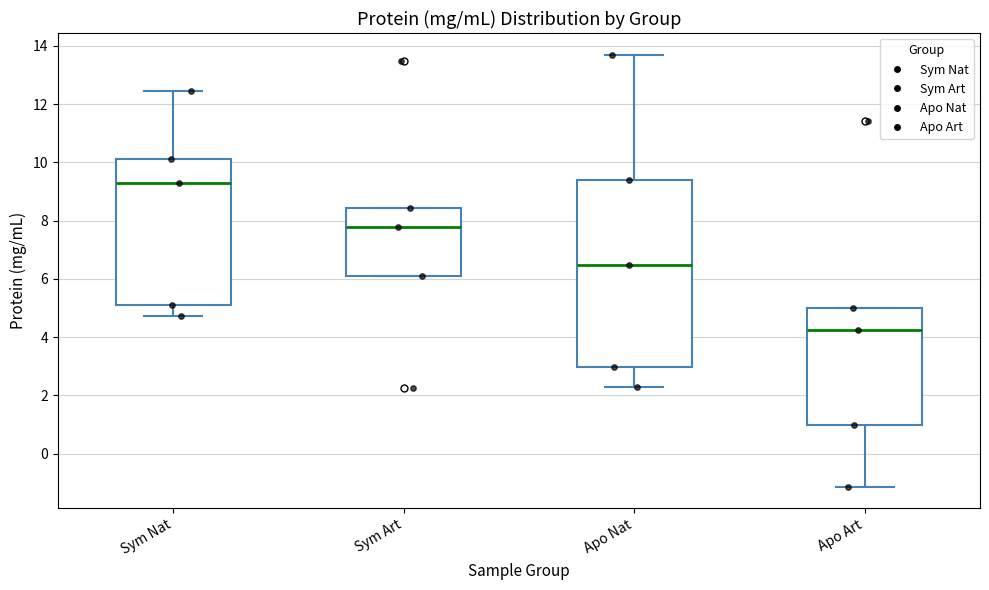

Where does the median line of the box for Sym Art sit on the y-axis? The values are not printed on the chart, so give them approximately, as read against the axis.

7.8